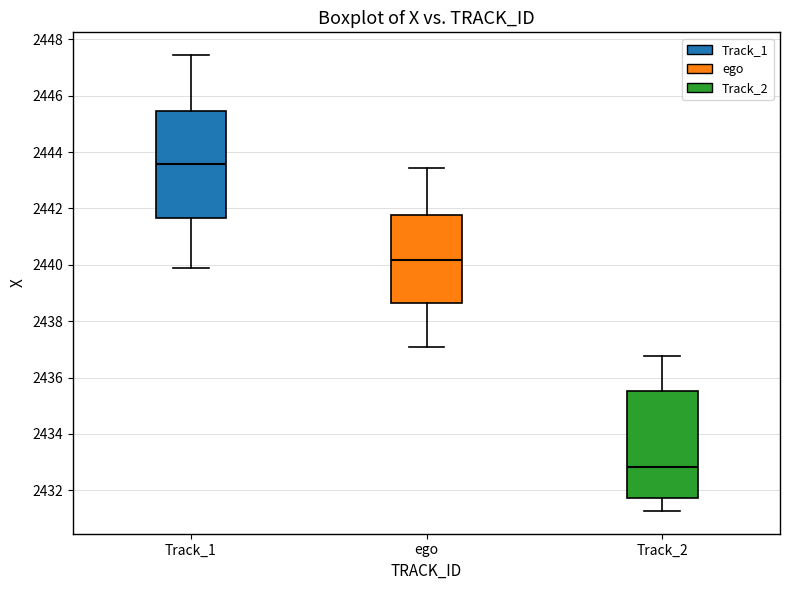

Reading left to right, read every box against the y-axis: the position of its median line, the range the box covers, and the ends of its whiskers. The values are not printed on the chart, so give them approximately, as read against the axis.

Track_1: median 2443.6, box 2441.6 to 2445.4, whiskers 2439.8 to 2447.4
ego: median 2440.2, box 2438.6 to 2441.8, whiskers 2437.0 to 2443.4
Track_2: median 2432.8, box 2431.8 to 2435.6, whiskers 2431.2 to 2436.8